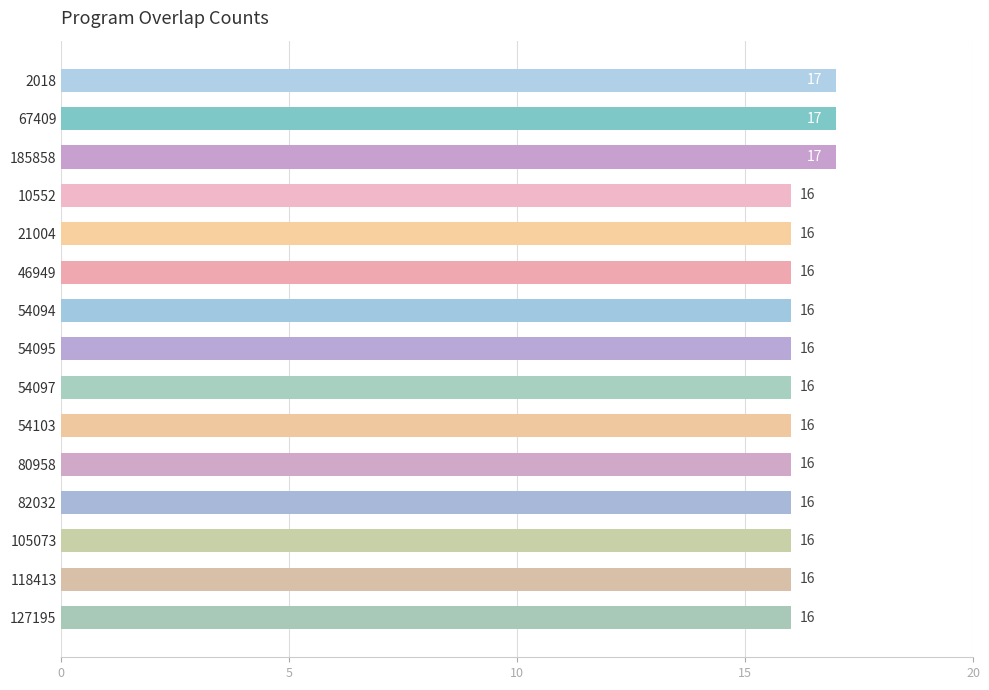

Is it true that the value at 2018 is 17?

True